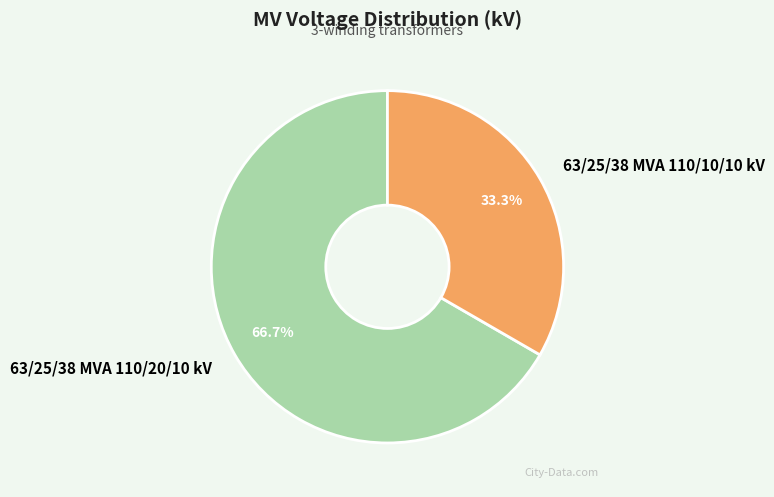

How many slices are in this pie chart?

2